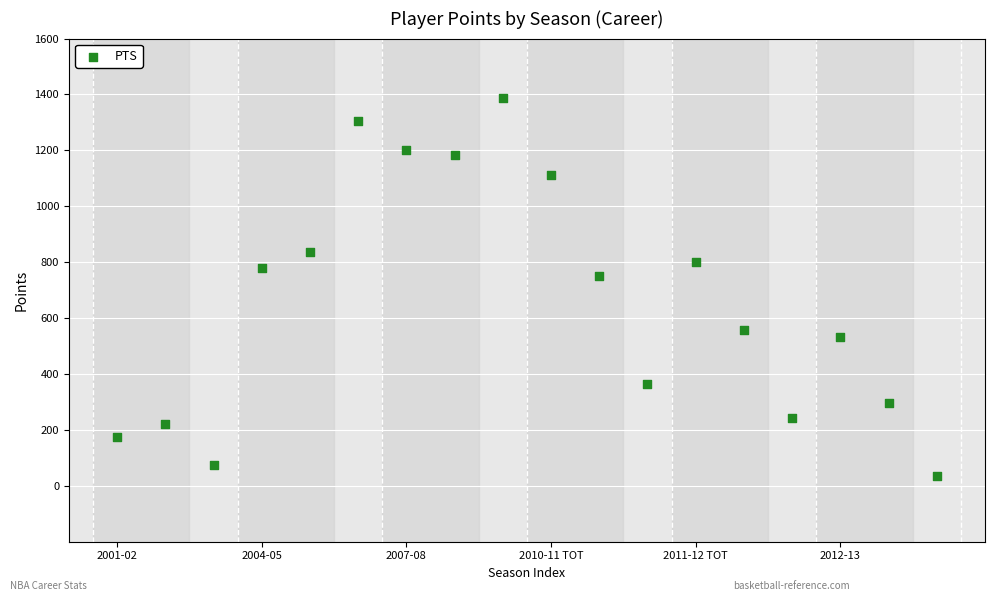

What Y value in the scatter plot is closest to 710?

749